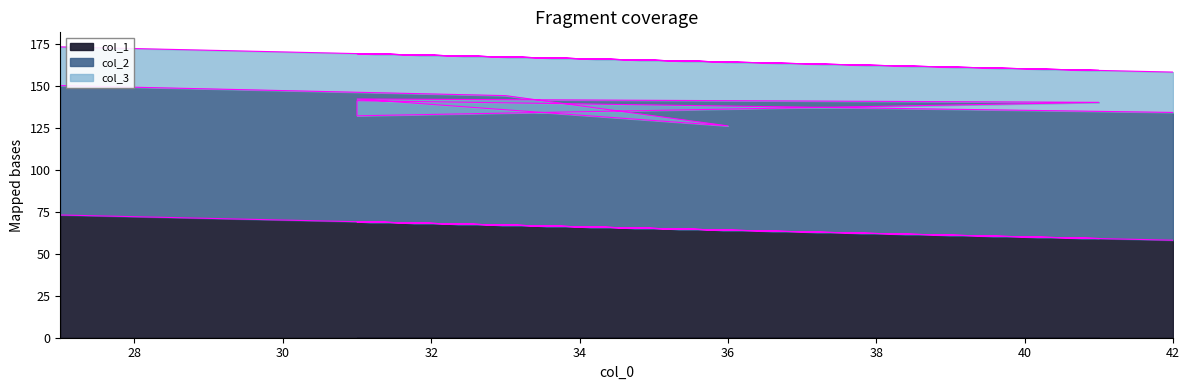

True or false: col_1 and col_3 intersect in this chart.

False